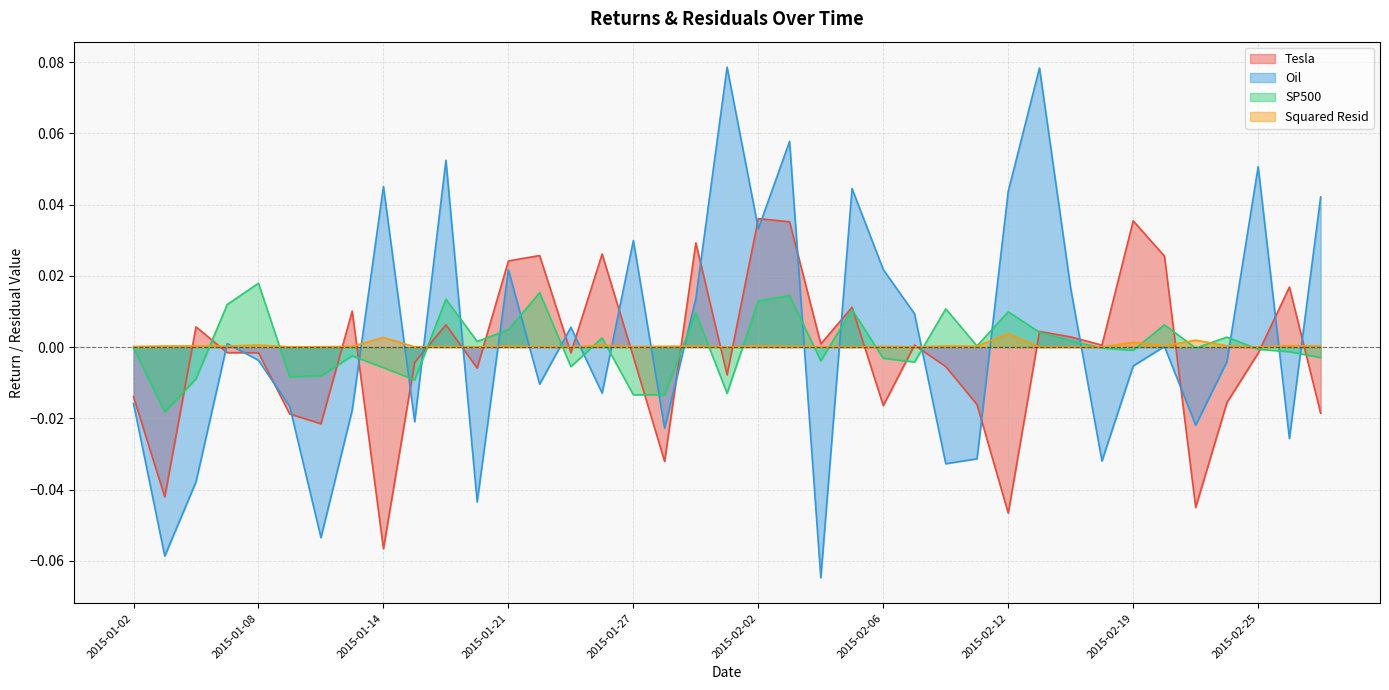

Which has a higher value, 2015-02-12 or 2015-01-20?

2015-01-20